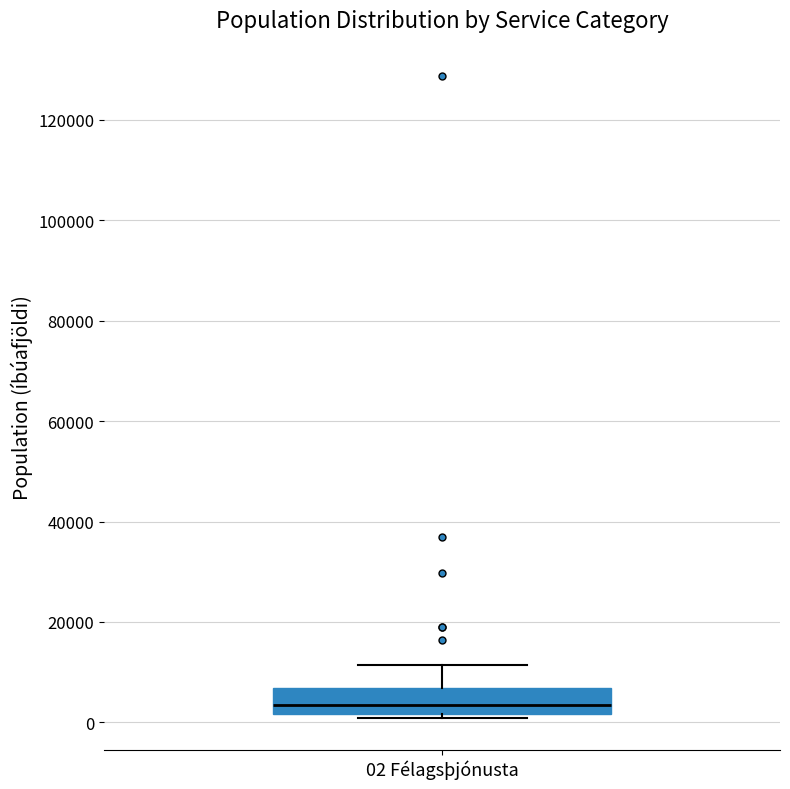

Read this box plot against the y-axis: the position of the median line, the range covered by the box, and the ends of both whiskers. The values are not printed on the chart, so give them approximately, as read against the axis.

median 4000, box 2000 to 6000, whiskers 0 to 12000